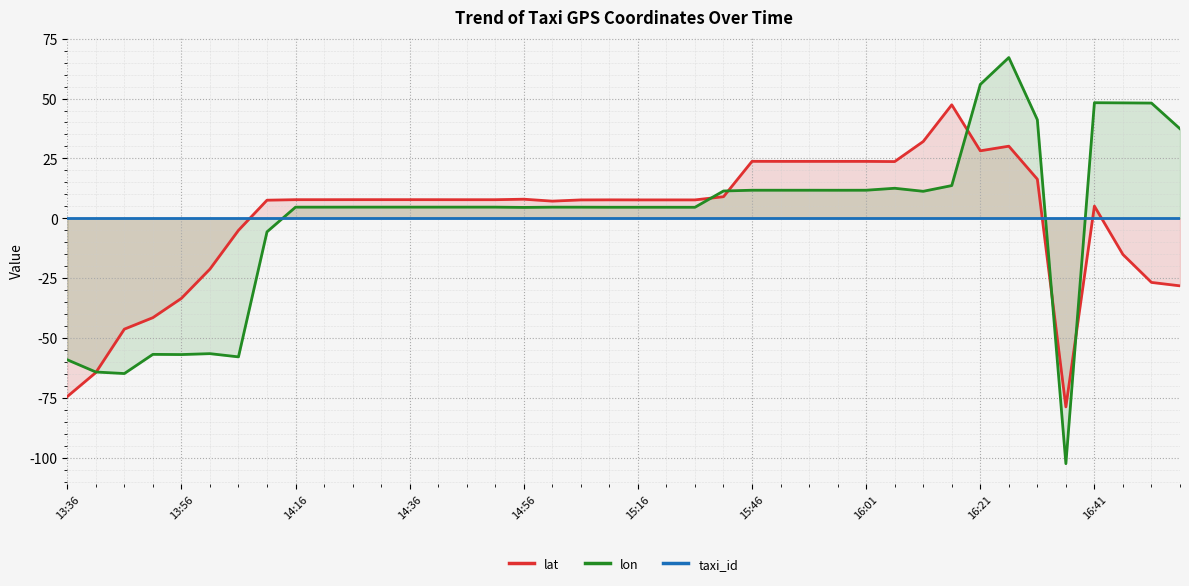

Which series has the largest range (max minus min)?

lon